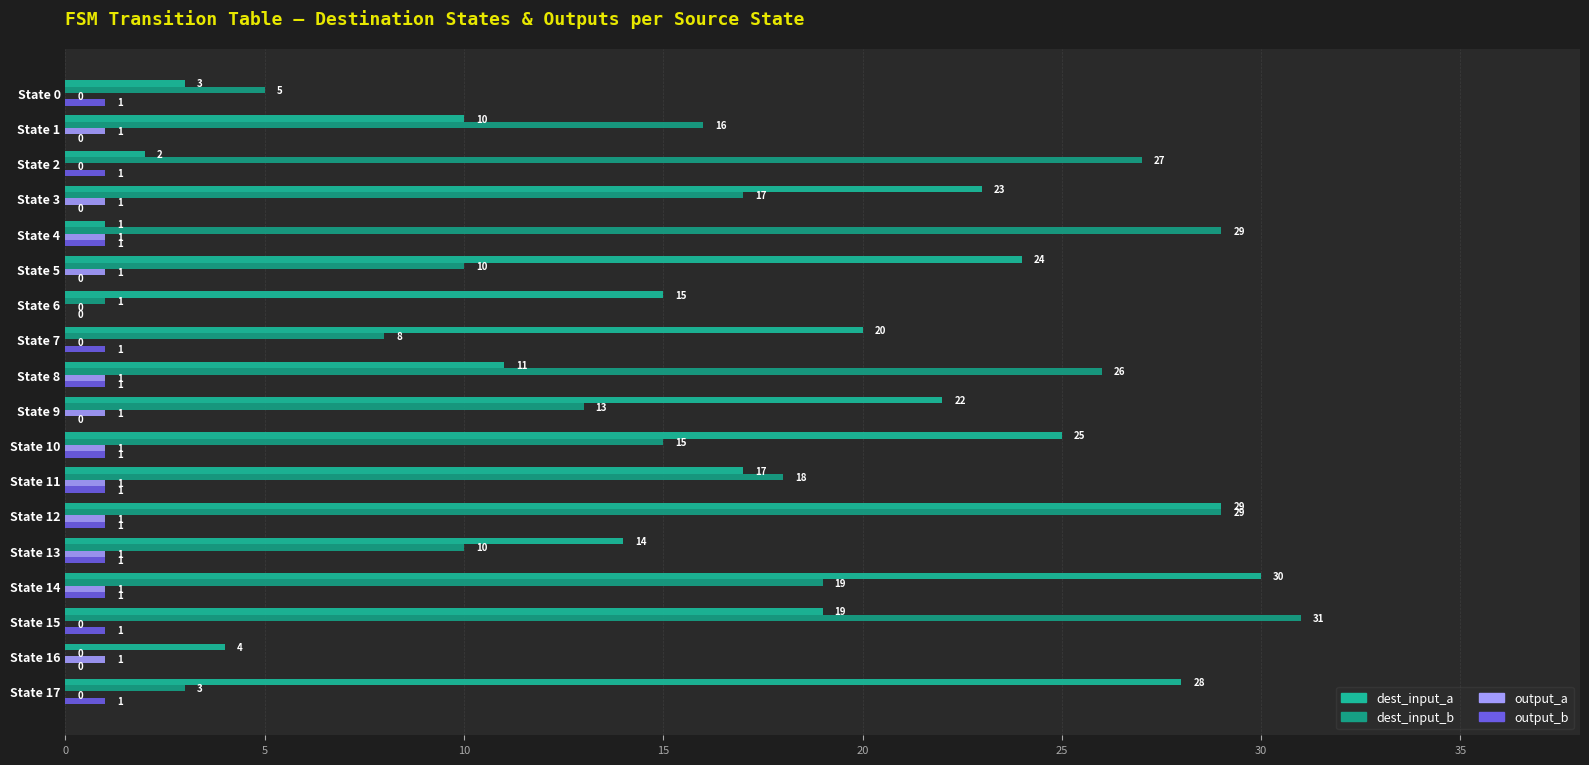

Which series has the largest range (max minus min)?

dest_input_b